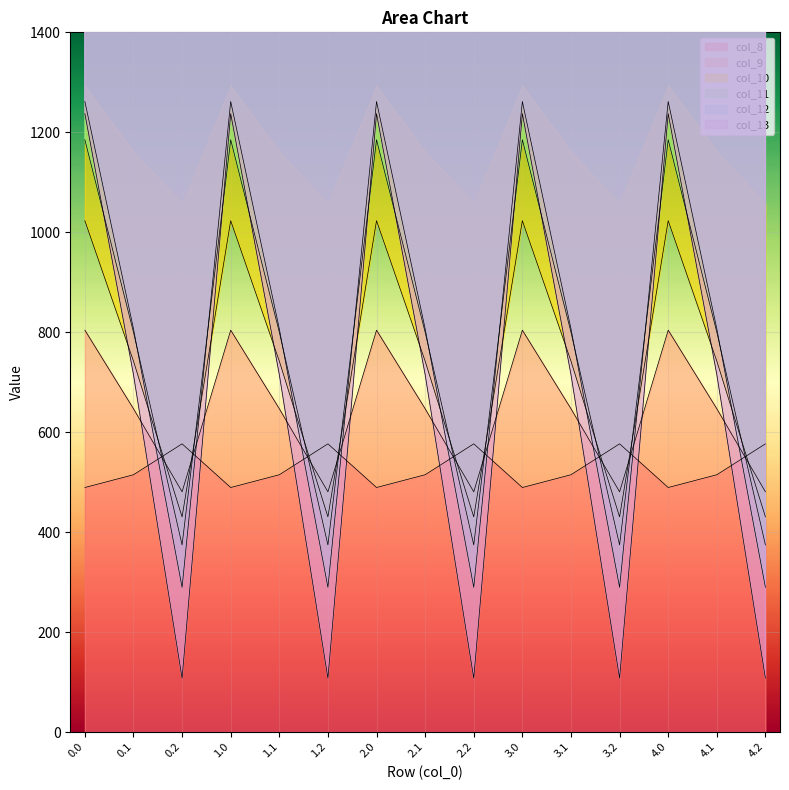

True or false: col_9 and col_11 intersect in this chart.

True